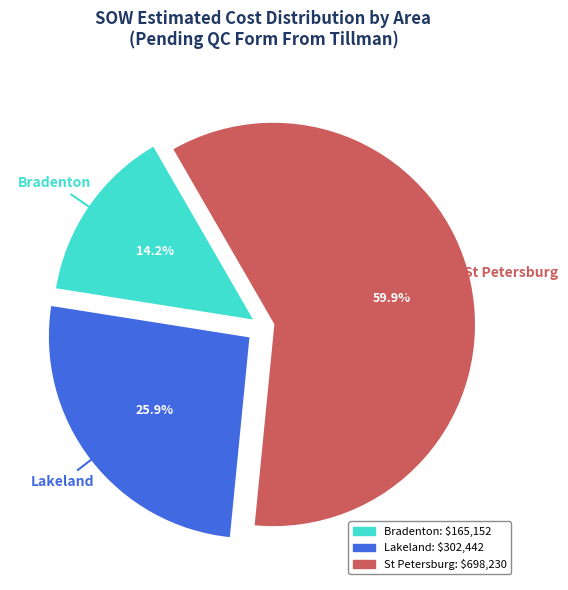

Does any single category account for the majority?

Yes